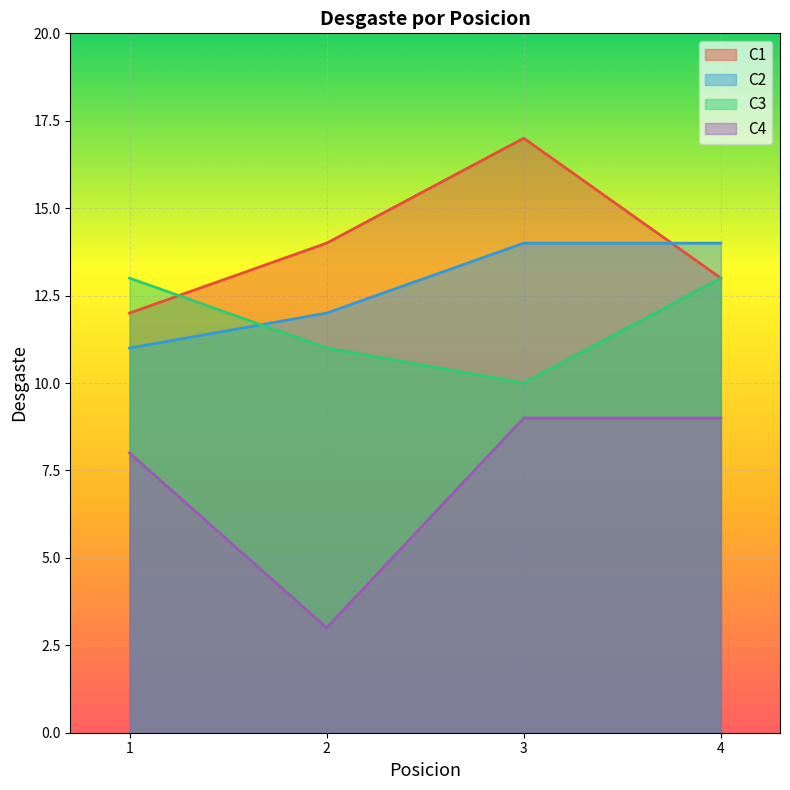

At which category does C3 reach its first local valley?

3